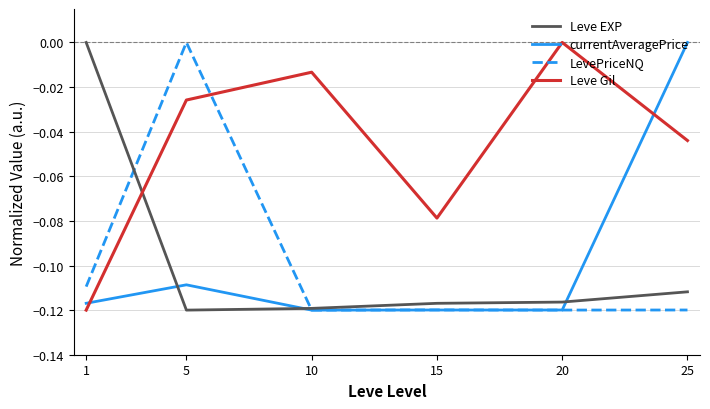

Which category has the highest value in the Leve Gil series?

20